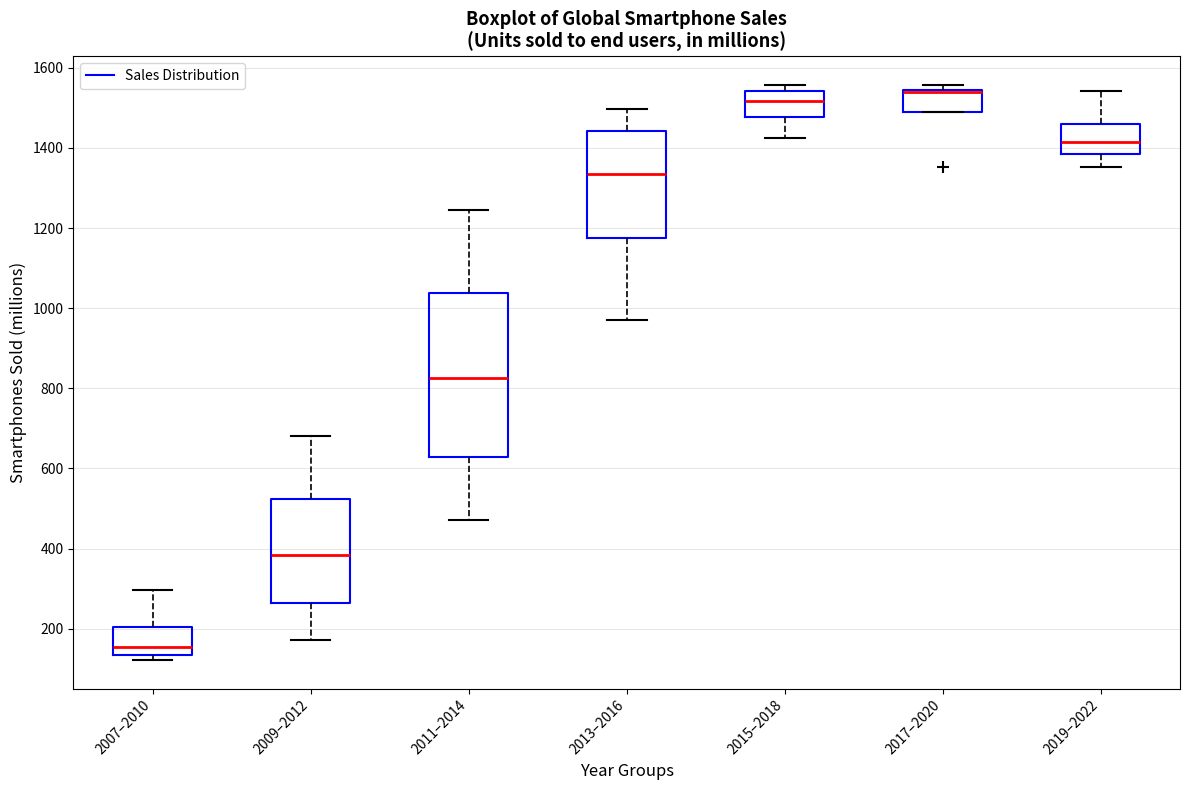

Reading left to right, transcribe this box plot: for each box, give where its median line is, the range the box spans, and where its two whiskers end, as read against the y-axis. The values are not printed on the chart, so give them approximately, as read against the axis.

2007–2010: median 160, box 140 to 200, whiskers 120 to 300
2009–2012: median 380, box 260 to 520, whiskers 180 to 680
2011–2014: median 820, box 620 to 1040, whiskers 480 to 1240
2013–2016: median 1340, box 1180 to 1440, whiskers 960 to 1500
2015–2018: median 1520, box 1480 to 1540, whiskers 1420 to 1560
2017–2020: median 1540 (drawn on the box's upper edge), box 1500 to 1540, whiskers 1500 to 1560
2019–2022: median 1420, box 1380 to 1460, whiskers 1360 to 1540